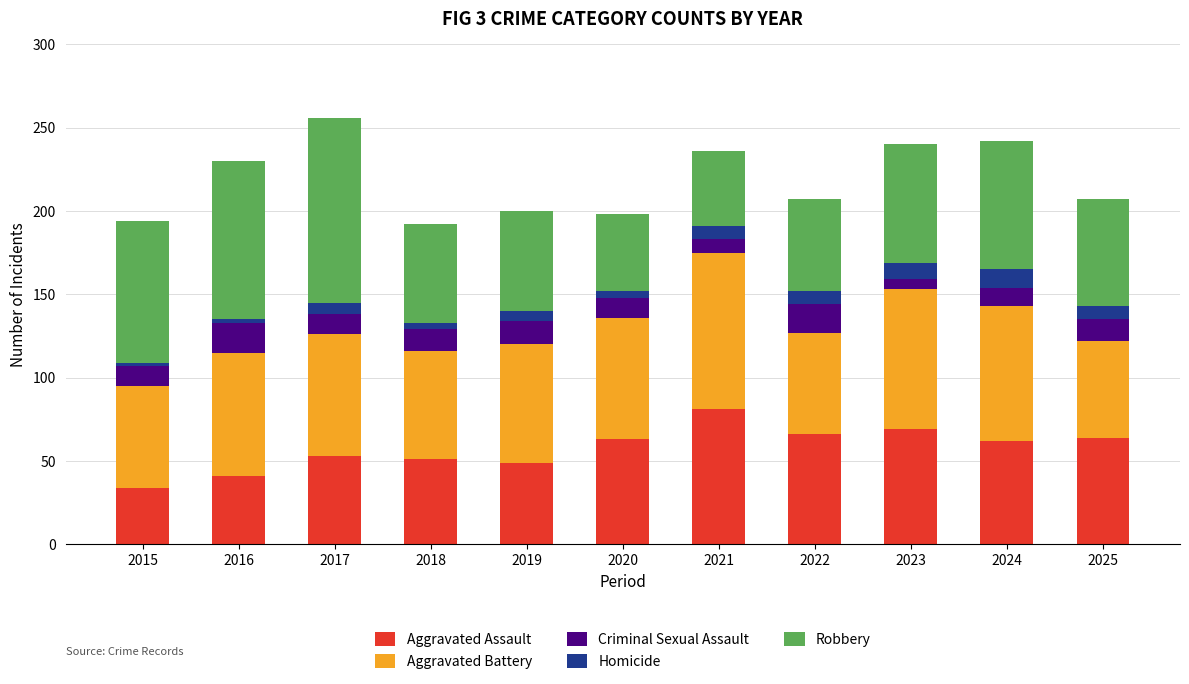

Does the chart contain any negative values?

No